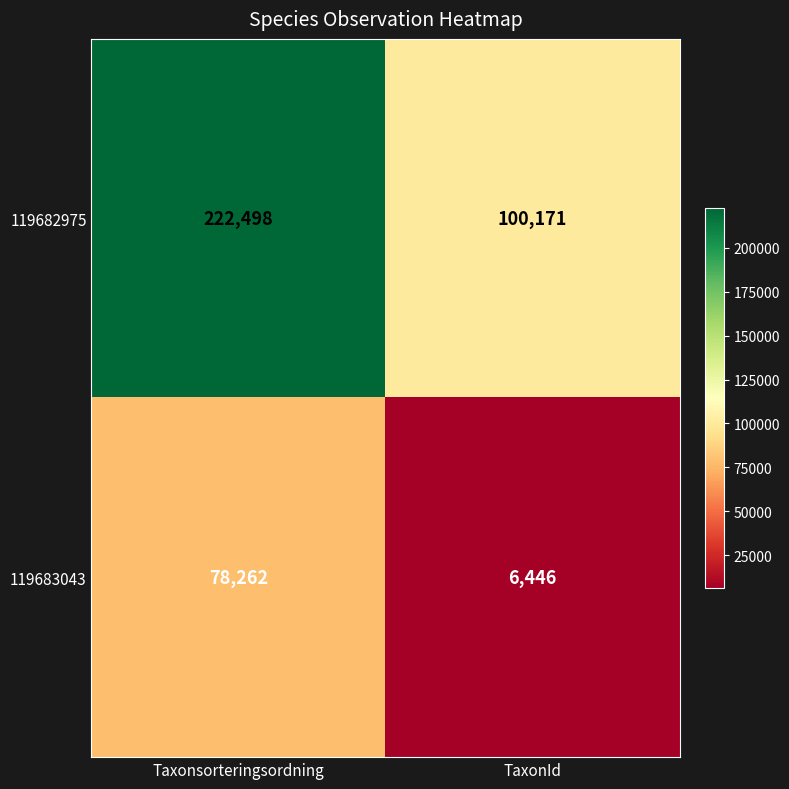

What is the sum of the 119683043 values at Taxonsorteringsordning and TaxonId?

84708